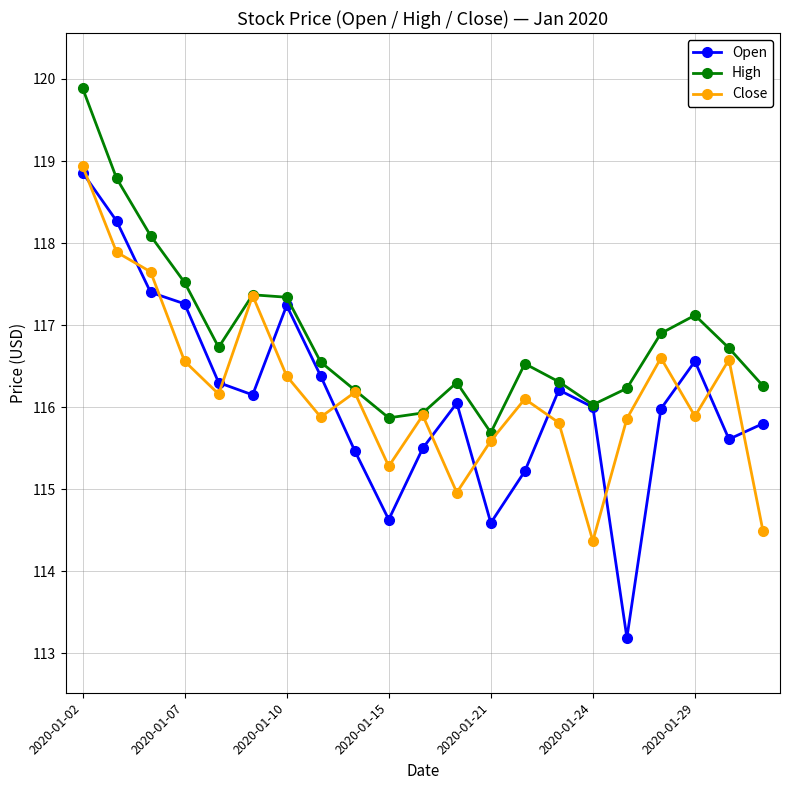

Which series has the largest range (max minus min)?

Open